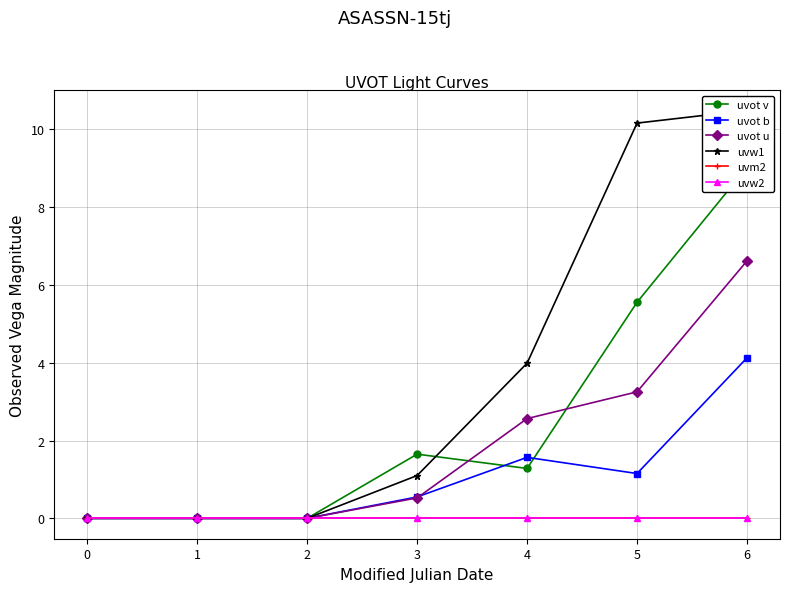

How many lines are shown in the chart?

6